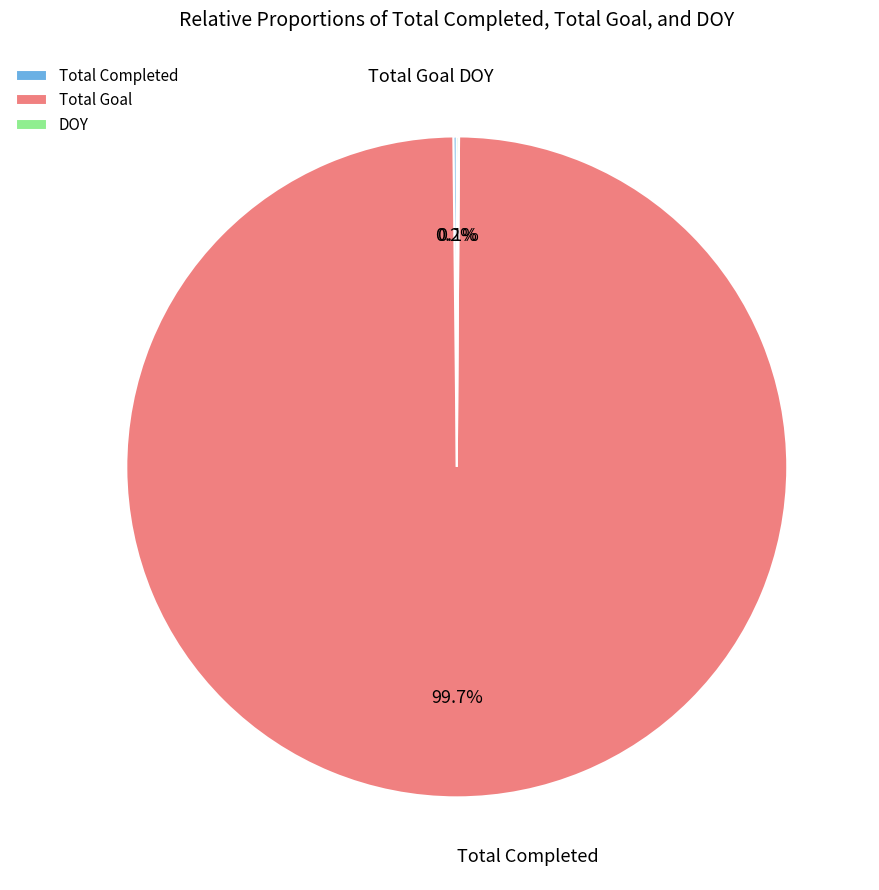

How many segments does this pie chart have?

3